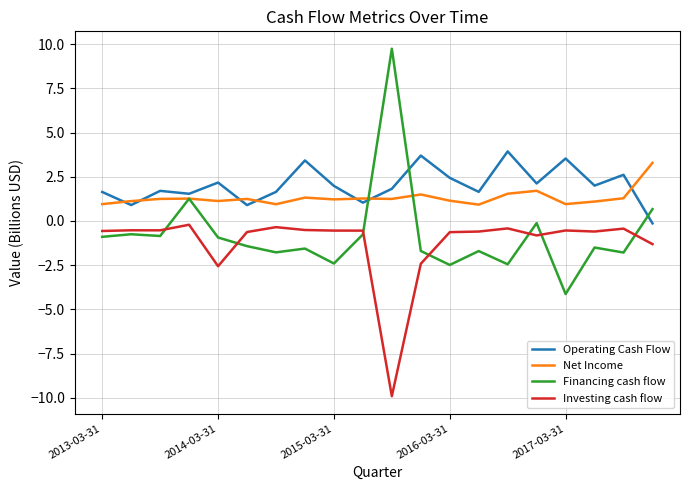

True or false: Net Income has more than 2 interior local peaks.

True